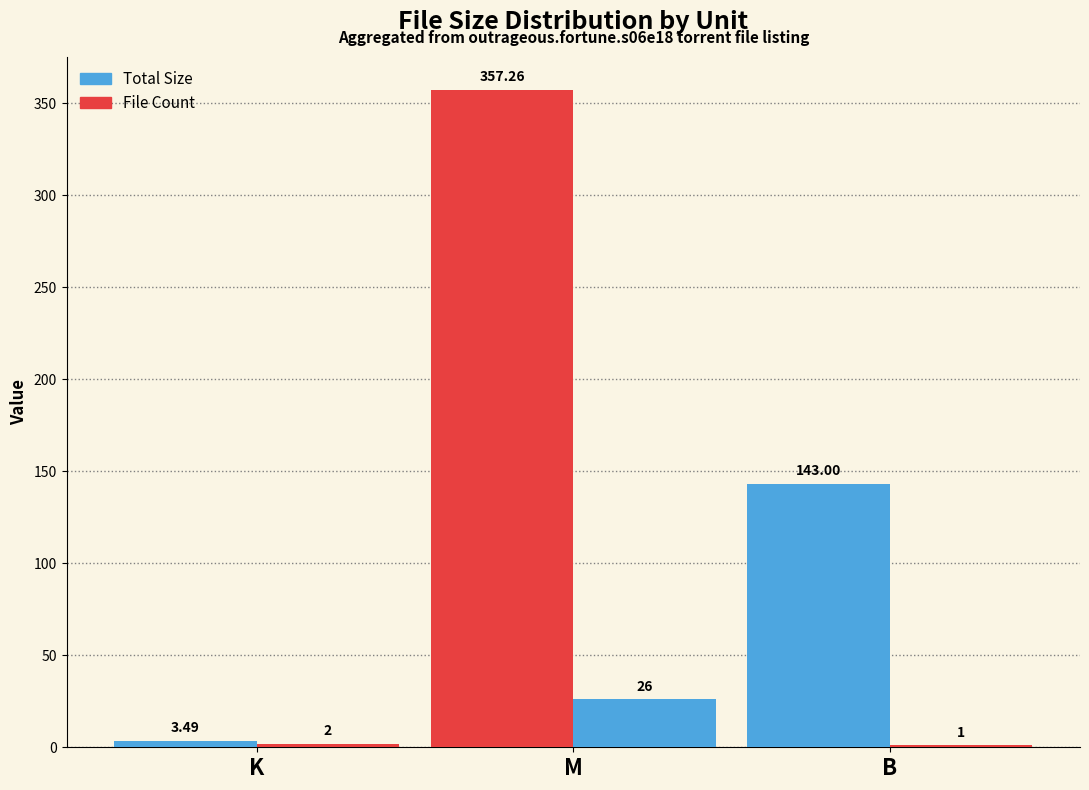

List the series in order of their overall mean, highest first.

Total Size, File Count